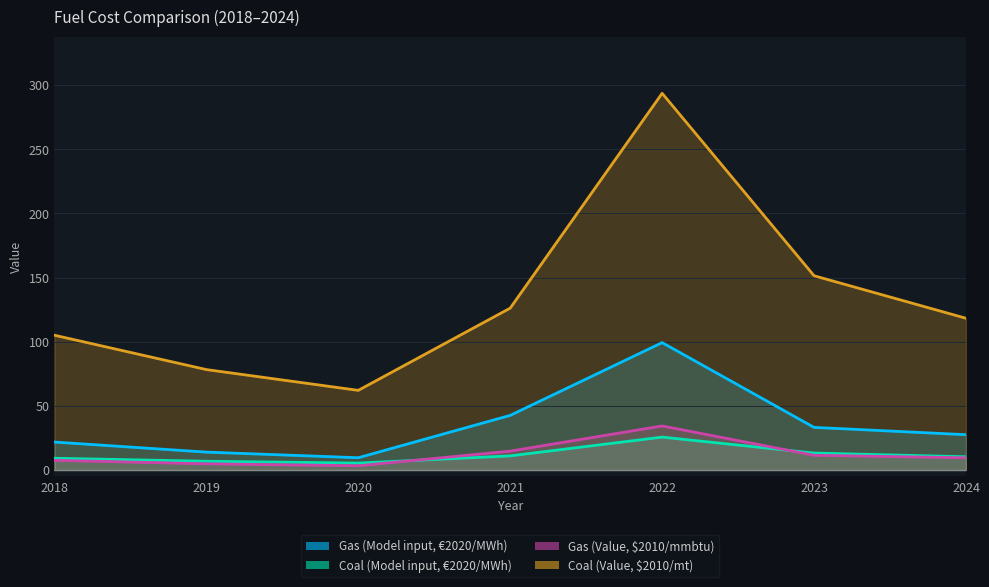

Reading left to right, what are all the values shown in this chart?

Gas (Model input, €2020/MWh): 21.8	14.0	9.6	42.6	99.3	33.2	27.5
Coal (Model input, €2020/MWh): 9.2	6.8	5.4	11.0	25.6	13.2	10.3
Gas (Value, $2010/mmbtu): 7.5	4.8	3.3	14.7	34.3	11.5	9.5
Coal (Value, $2010/mt): 105.1	78.3	62.1	126.2	293.7	151.4	118.3